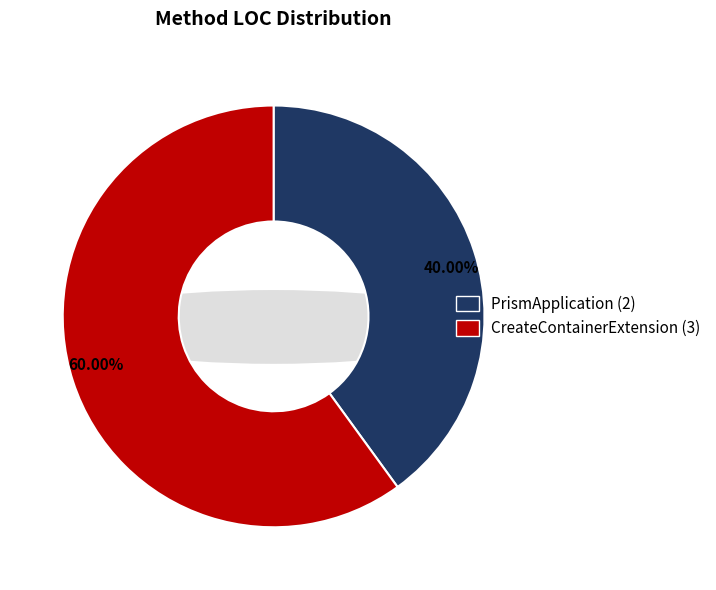

What percentage is the PrismApplication slice, to the nearest percent?

40%